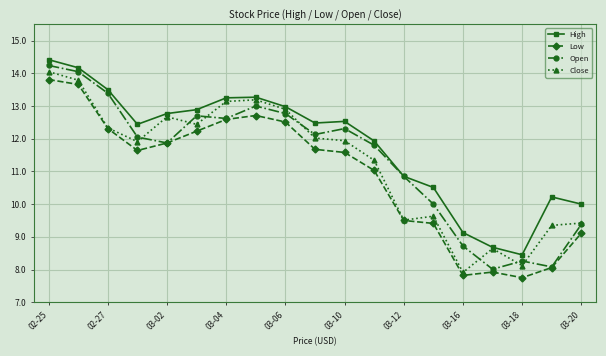

What is the value of the Close point at the 18th from the left?

9.4